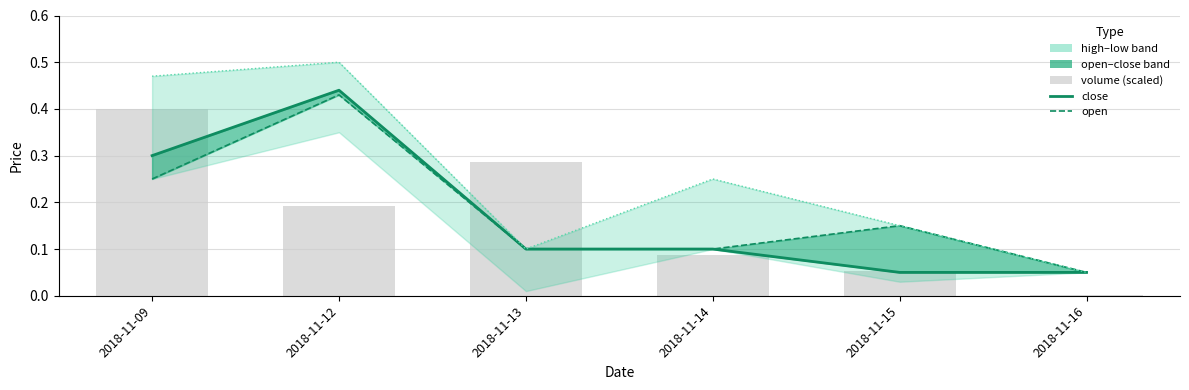

True or false: volume (scaled) has a value of 0.6 at 2018-11-09.

False